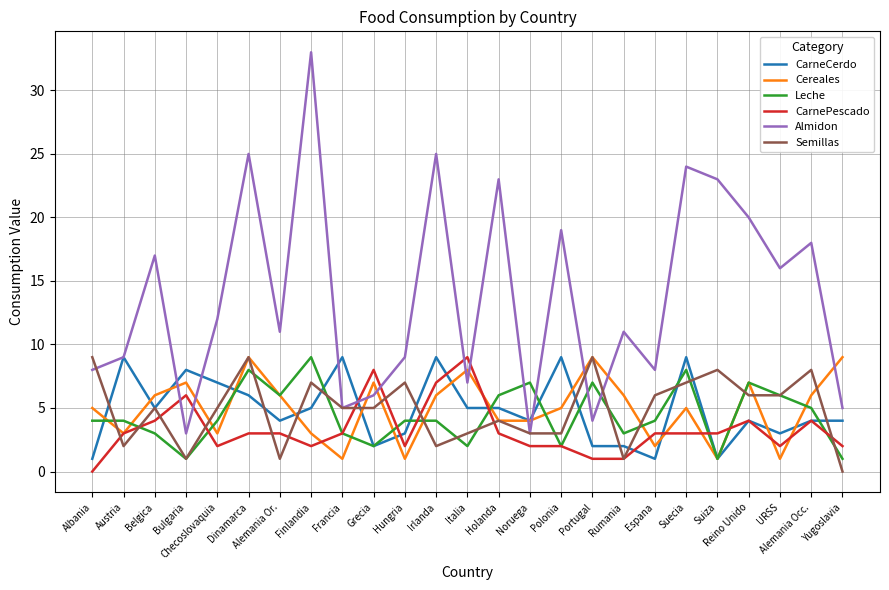

What is the approximate value of Semillas at Espana?

6